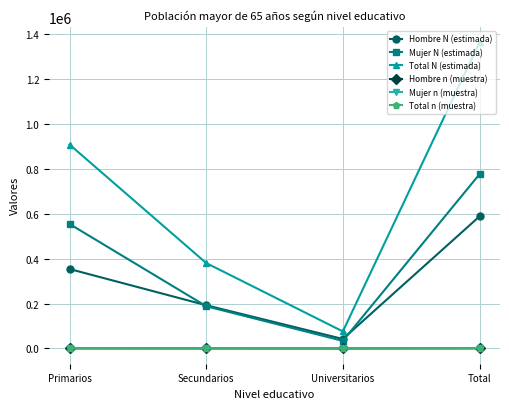

Which series has the largest total across all categories?

Total N (estimada)